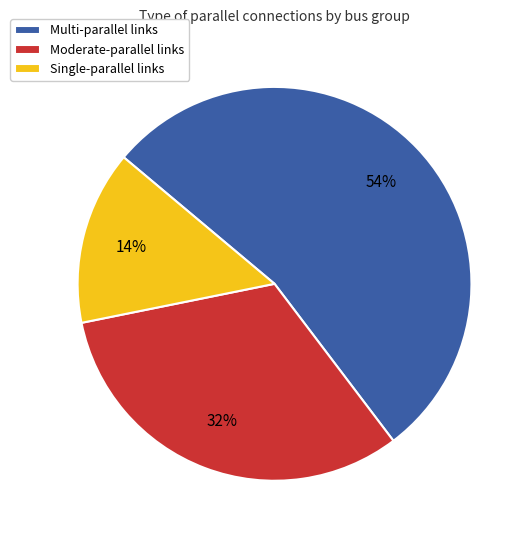

Is there any slice that represents more than half of the pie?

Yes